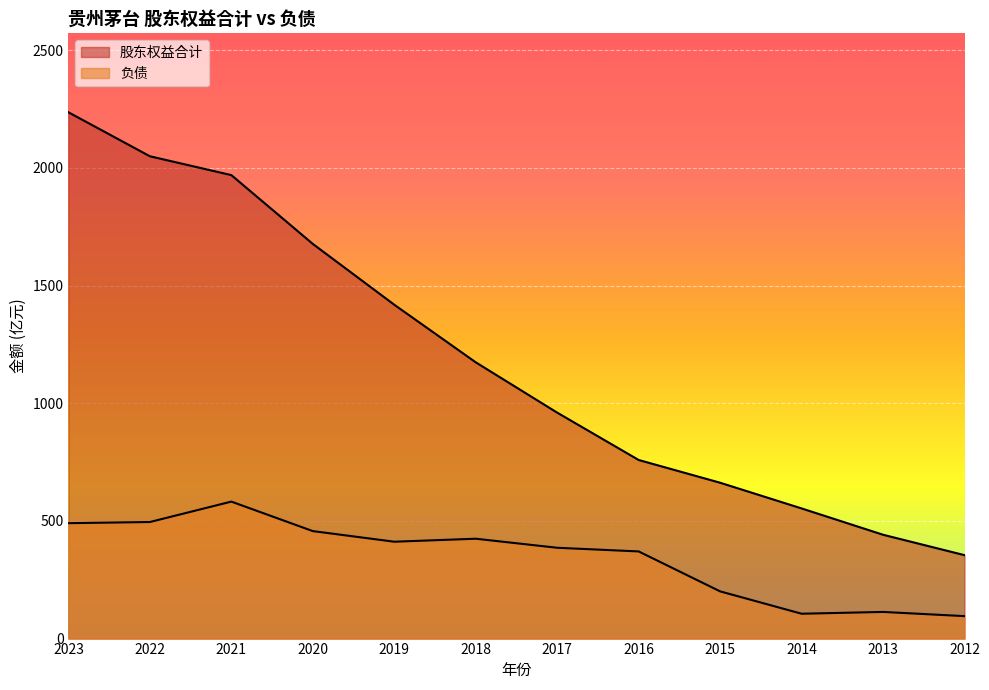

True or false: 股东权益合计 has a value of 255.2 at 2015.

False